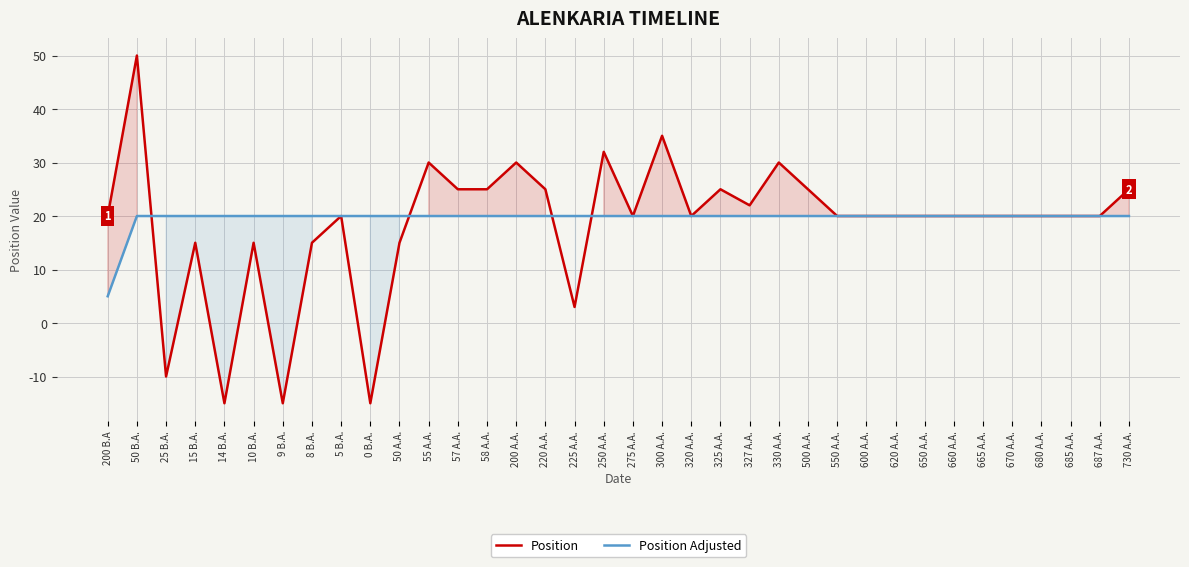

Where is the first local maximum for Position?

50 B.A.